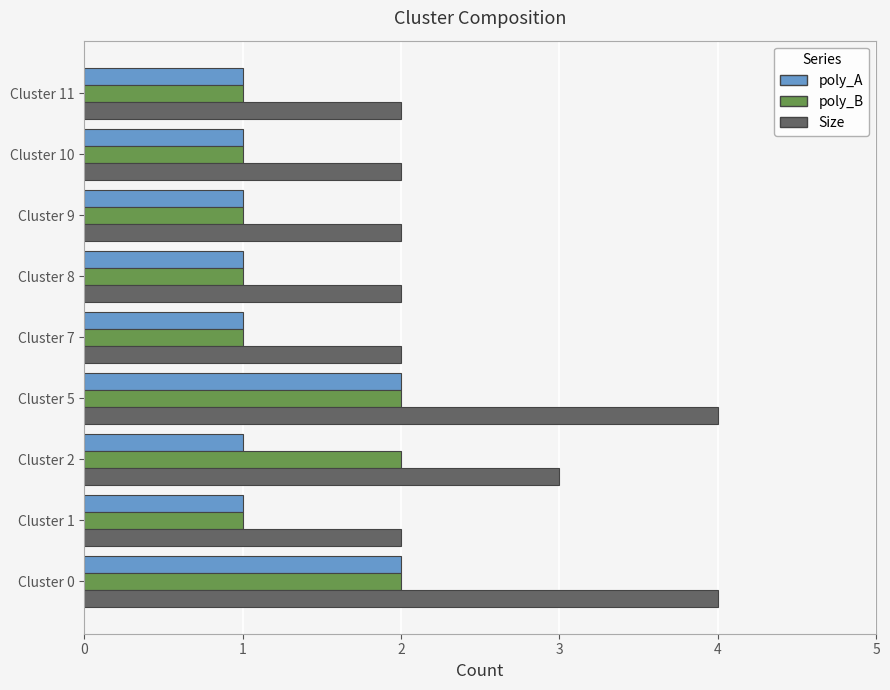

What is the total value across all series at Cluster 9?

4